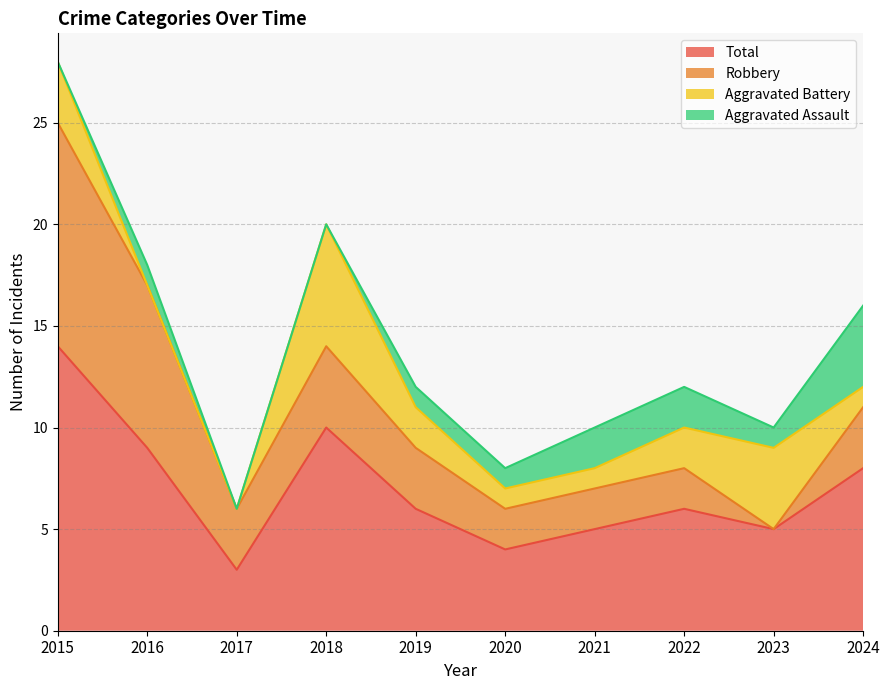

Where do Aggravated Assault and Aggravated Battery first cross each other?

2015 and 2016